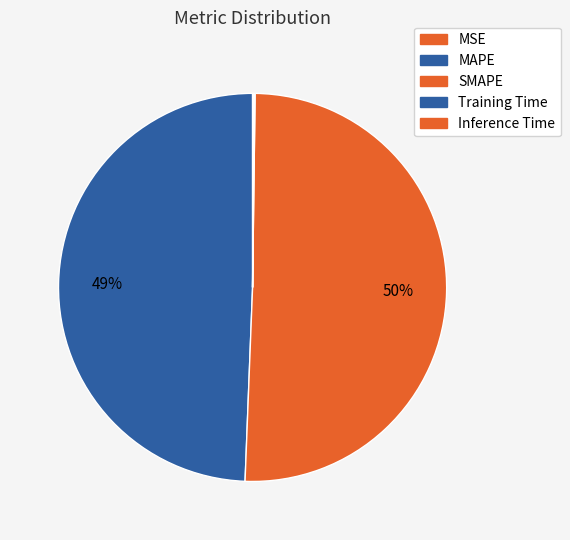

What percentage is the SMAPE slice, to the nearest percent?

50%